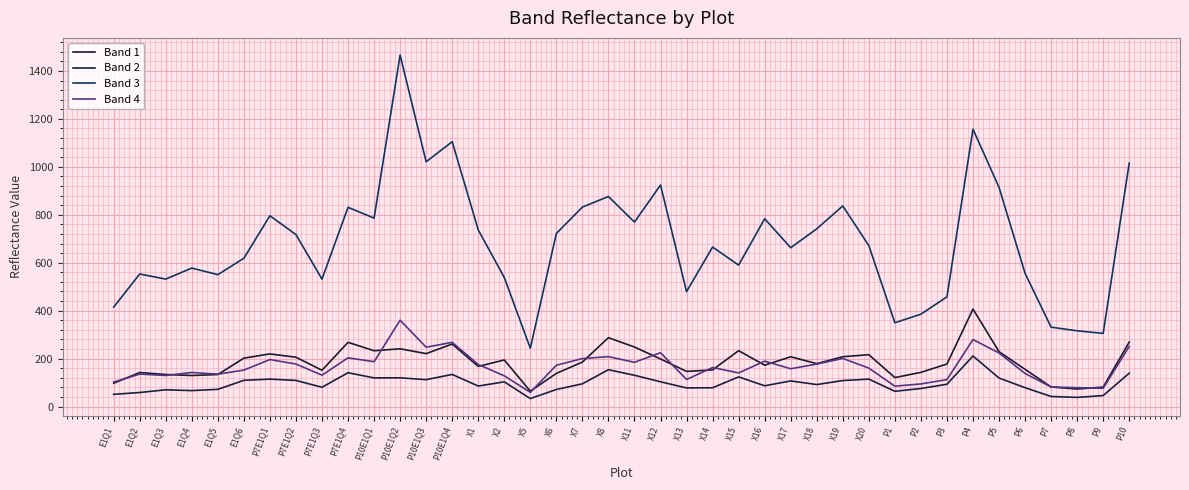

Where is the first local maximum for Band 4?

E1Q2